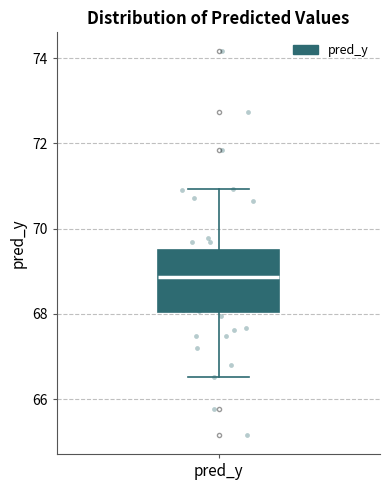

Transcribe this box plot: give where the median line is, the range the box spans, and where the two whiskers end, as read against the y-axis. The values are not printed on the chart, so give them approximately, as read against the axis.

median 68.8, box 68.0 to 69.6, whiskers 66.6 to 71.0